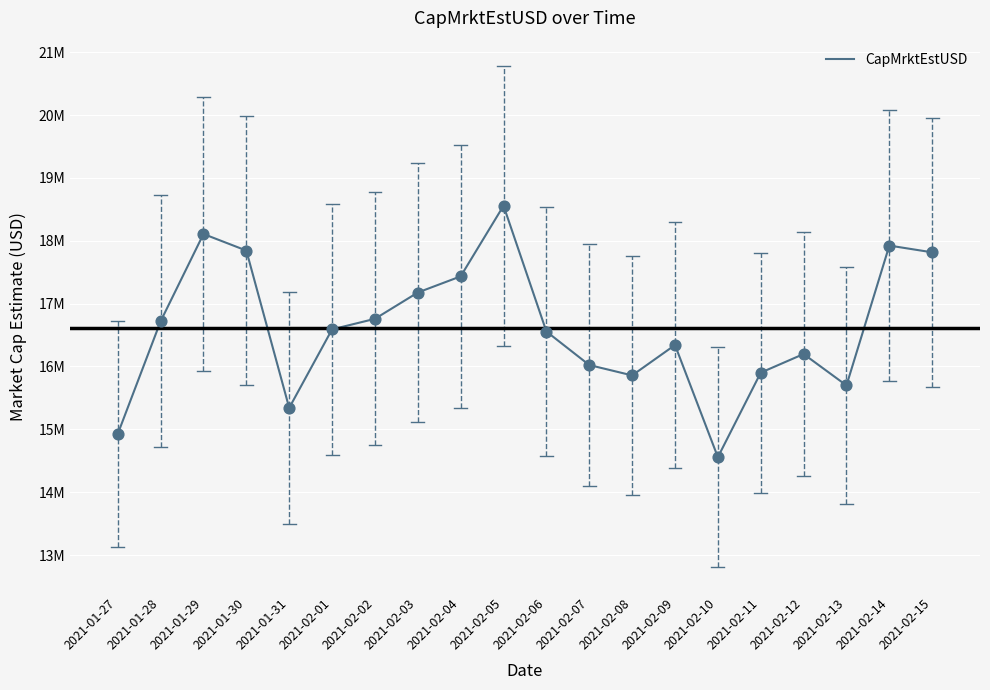

Which has a higher value, 2021-01-29 or 2021-01-31?

2021-01-29